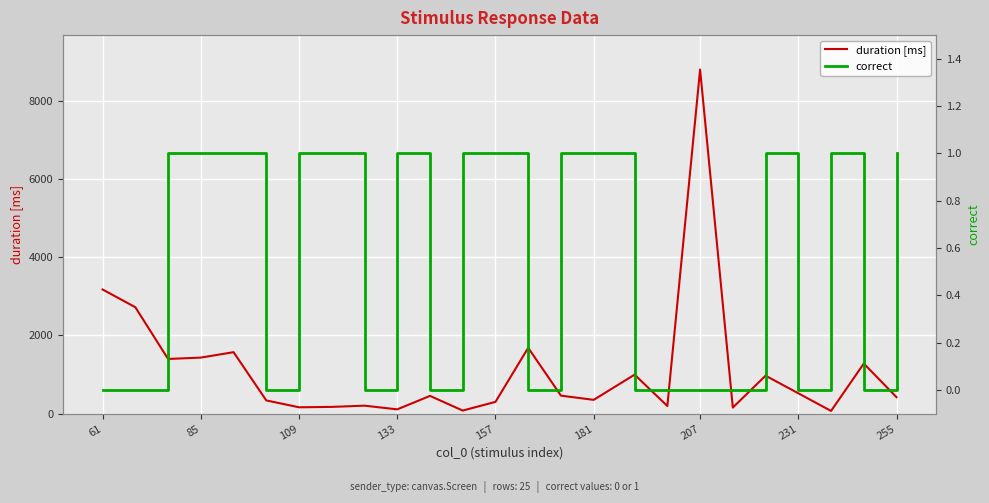

At how many categories does at least one series exceed 3986?

1